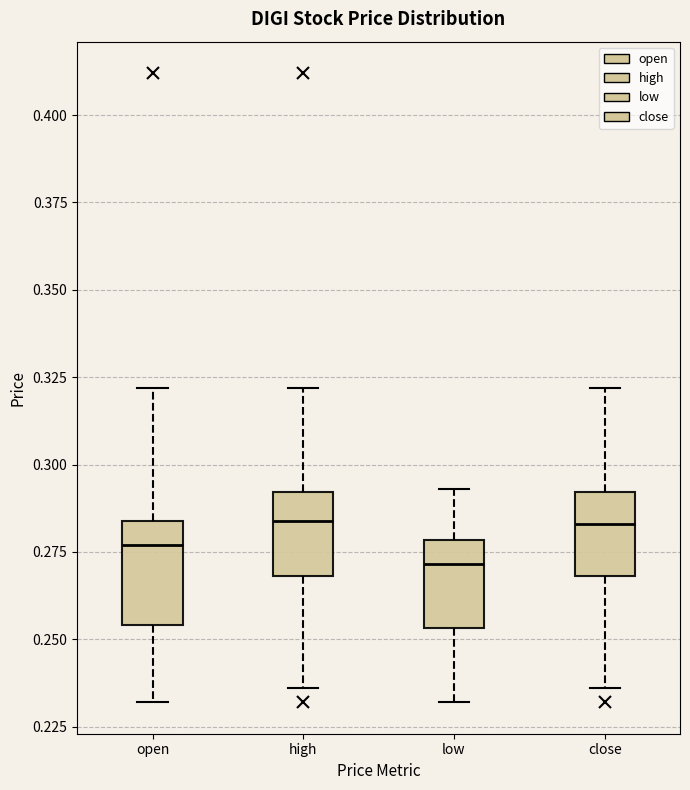

Reading left to right, transcribe this box plot: for each box, give where its median line is, the range the box spans, and where its two whiskers end, as read against the y-axis. The values are not printed on the chart, so give them approximately, as read against the axis.

open: median 0.275, box 0.255 to 0.285, whiskers 0.230 to 0.320
high: median 0.285, box 0.270 to 0.290, whiskers 0.235 to 0.320
low: median 0.270, box 0.255 to 0.280, whiskers 0.230 to 0.295
close: median 0.285, box 0.270 to 0.290, whiskers 0.235 to 0.320